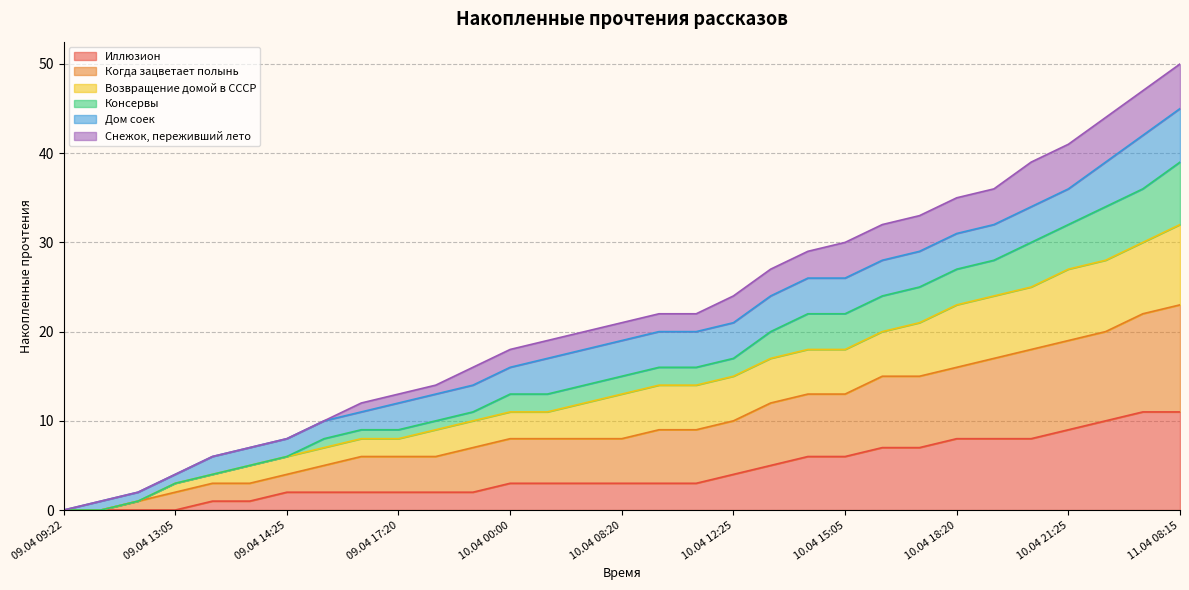

The value of Иллюзион at 10.04 15:05 is 6. True or false?

True